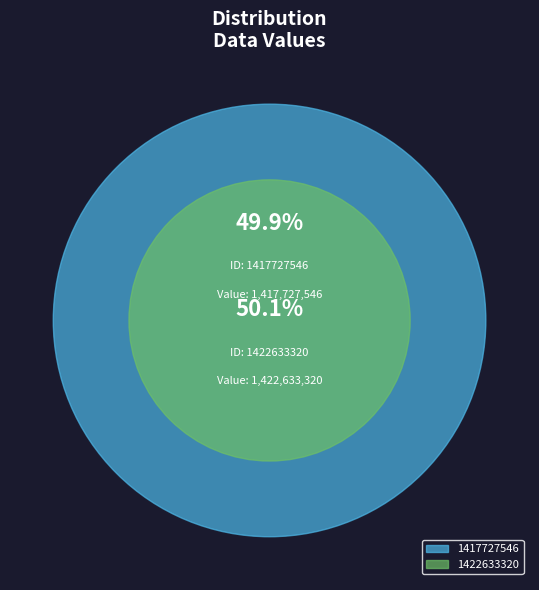

True or false: 1422633320 accounts for 57% of the total.

False